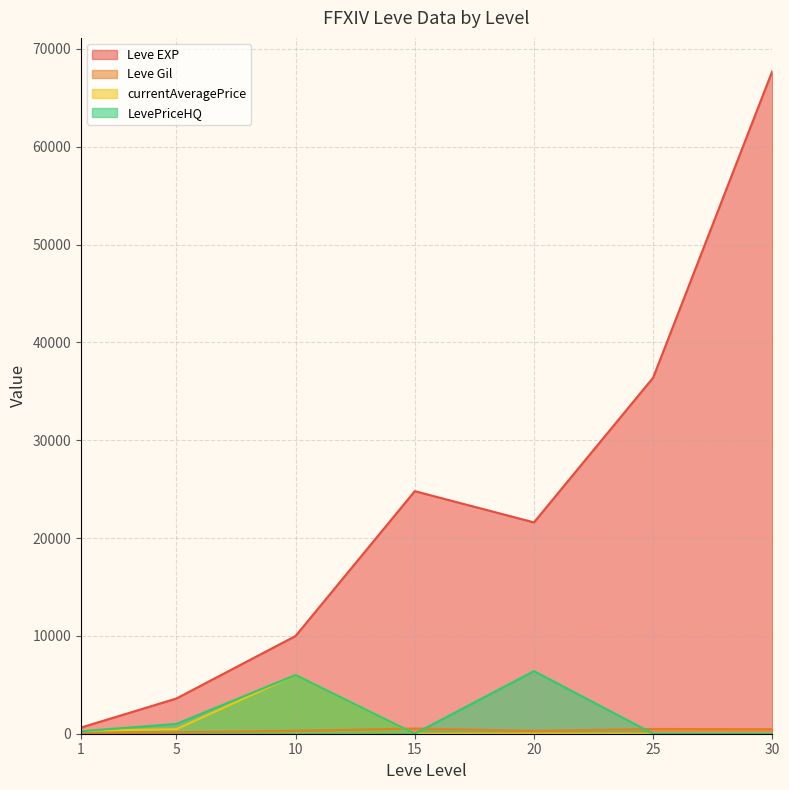

Reading left to right, transcribe all the data shown in this chart.

Leve EXP: 630.0	3600.0	9990.0	24790.0	21600.0	36390.0	67730.0
Leve Gil: 113.0	139.0	293.0	529.0	290.0	485.0	463.0
currentAveragePrice: 298.4	465.0	6000.0	0.0	0.0	0.0	0.0
LevePriceHQ: 258.1	1000.0	6000.0	0.0	6400.0	0.0	0.0